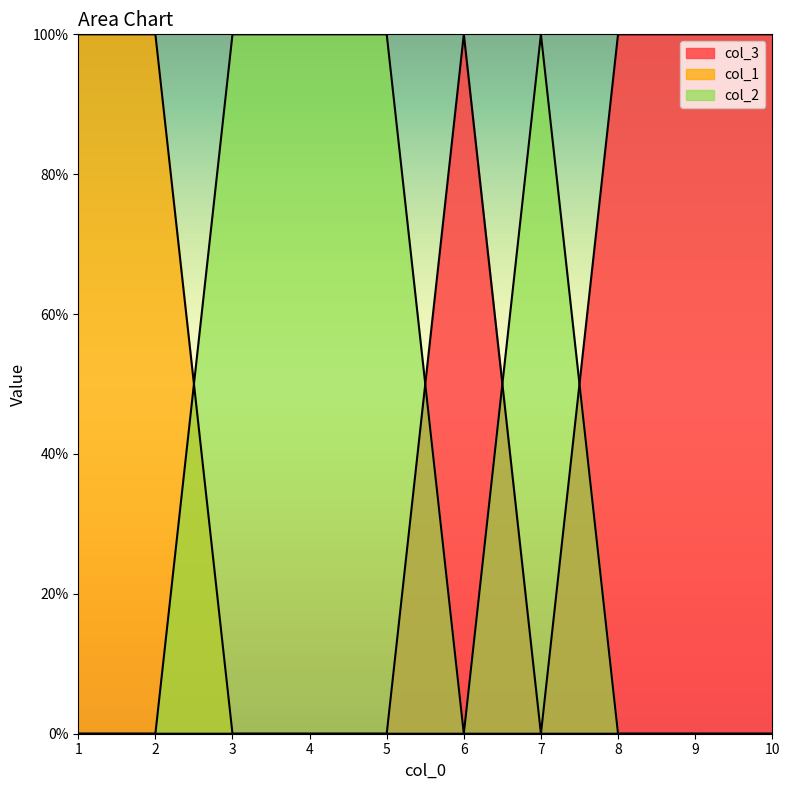

Which series has the widest spread of values?

col_1